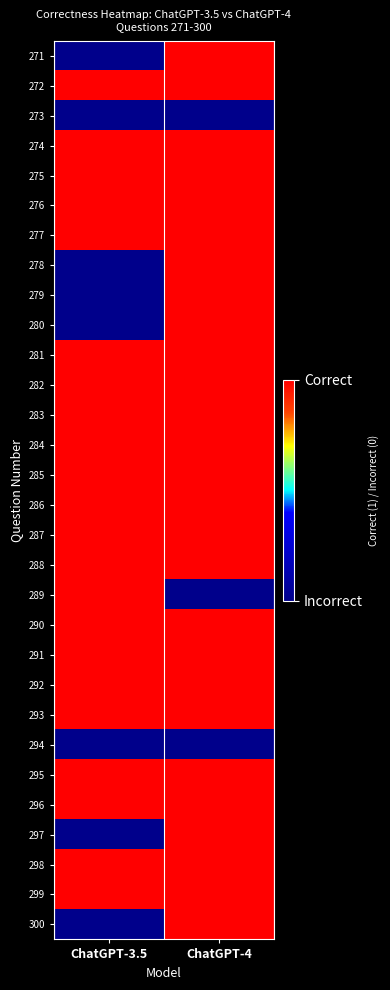

Reading right to left, extract all data points from this chart.

271: ChatGPT-4=1	ChatGPT-3.5=0
272: ChatGPT-4=1	ChatGPT-3.5=1
273: ChatGPT-4=0	ChatGPT-3.5=0
274: ChatGPT-4=1	ChatGPT-3.5=1
275: ChatGPT-4=1	ChatGPT-3.5=1
276: ChatGPT-4=1	ChatGPT-3.5=1
277: ChatGPT-4=1	ChatGPT-3.5=1
278: ChatGPT-4=1	ChatGPT-3.5=0
279: ChatGPT-4=1	ChatGPT-3.5=0
280: ChatGPT-4=1	ChatGPT-3.5=0
281: ChatGPT-4=1	ChatGPT-3.5=1
282: ChatGPT-4=1	ChatGPT-3.5=1
283: ChatGPT-4=1	ChatGPT-3.5=1
284: ChatGPT-4=1	ChatGPT-3.5=1
285: ChatGPT-4=1	ChatGPT-3.5=1
286: ChatGPT-4=1	ChatGPT-3.5=1
287: ChatGPT-4=1	ChatGPT-3.5=1
288: ChatGPT-4=1	ChatGPT-3.5=1
289: ChatGPT-4=0	ChatGPT-3.5=1
290: ChatGPT-4=1	ChatGPT-3.5=1
291: ChatGPT-4=1	ChatGPT-3.5=1
292: ChatGPT-4=1	ChatGPT-3.5=1
293: ChatGPT-4=1	ChatGPT-3.5=1
294: ChatGPT-4=0	ChatGPT-3.5=0
295: ChatGPT-4=1	ChatGPT-3.5=1
296: ChatGPT-4=1	ChatGPT-3.5=1
297: ChatGPT-4=1	ChatGPT-3.5=0
298: ChatGPT-4=1	ChatGPT-3.5=1
299: ChatGPT-4=1	ChatGPT-3.5=1
300: ChatGPT-4=1	ChatGPT-3.5=0